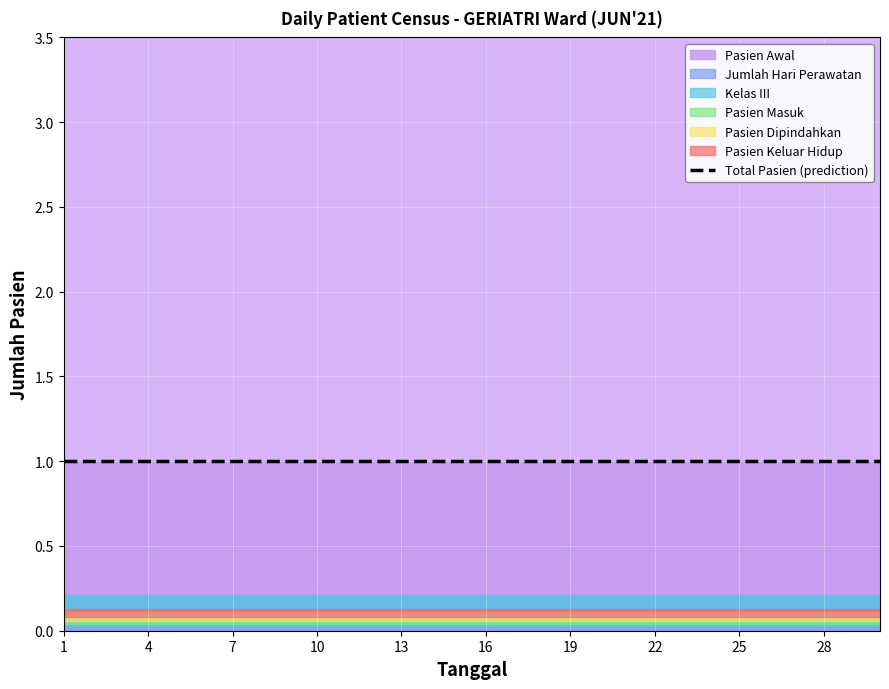

At which label does Pasien Keluar Hidup reach its peak?

1